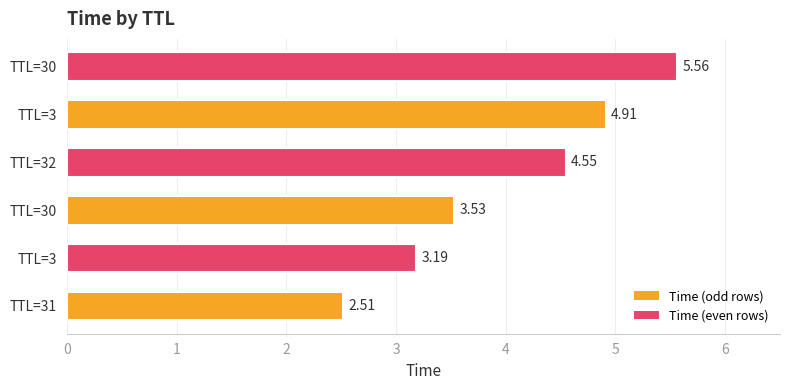

How many distinct data groups are displayed?

1